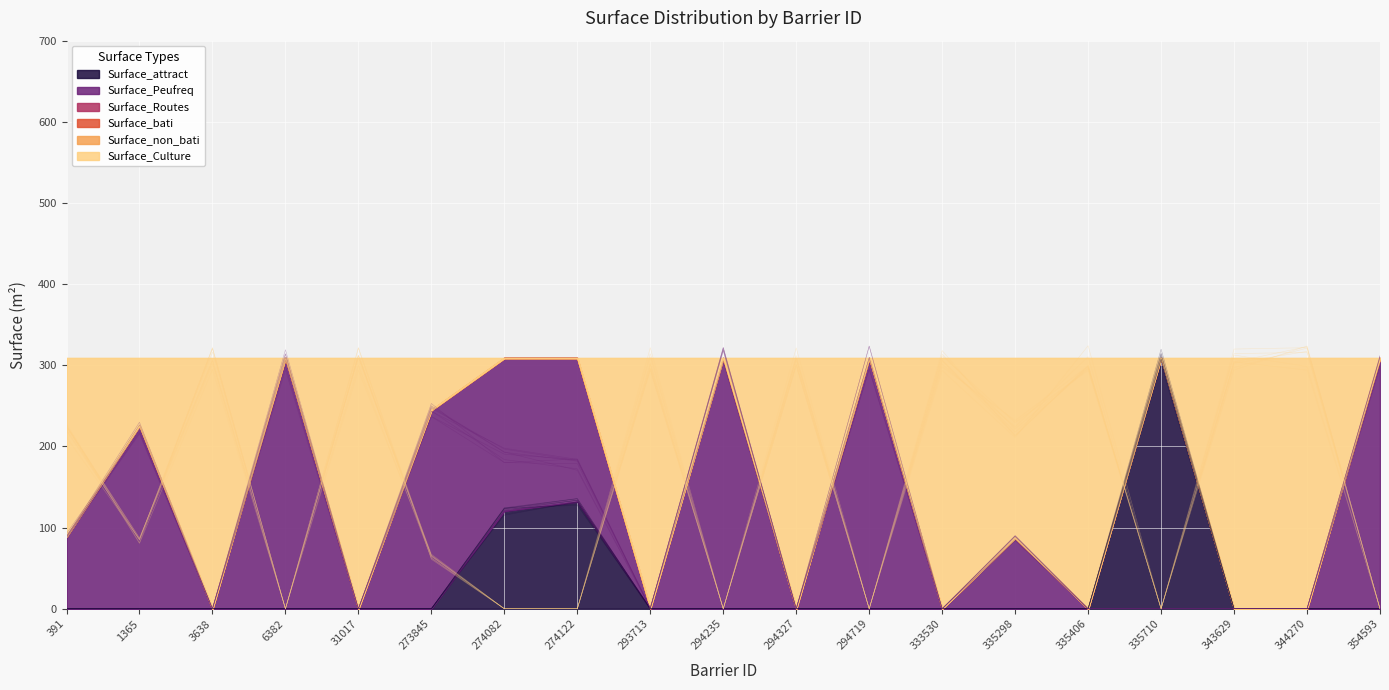

Does the chart display data point markers on the line(s)?

No